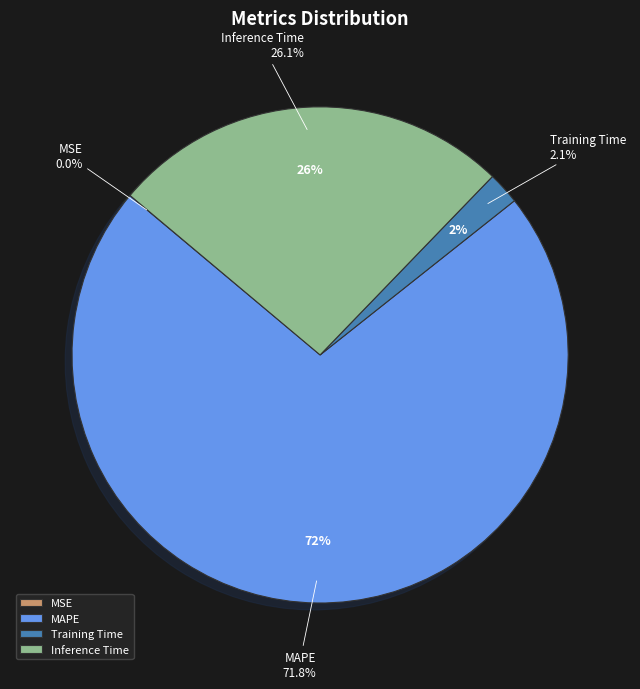

Count the number of slices in the pie.

4